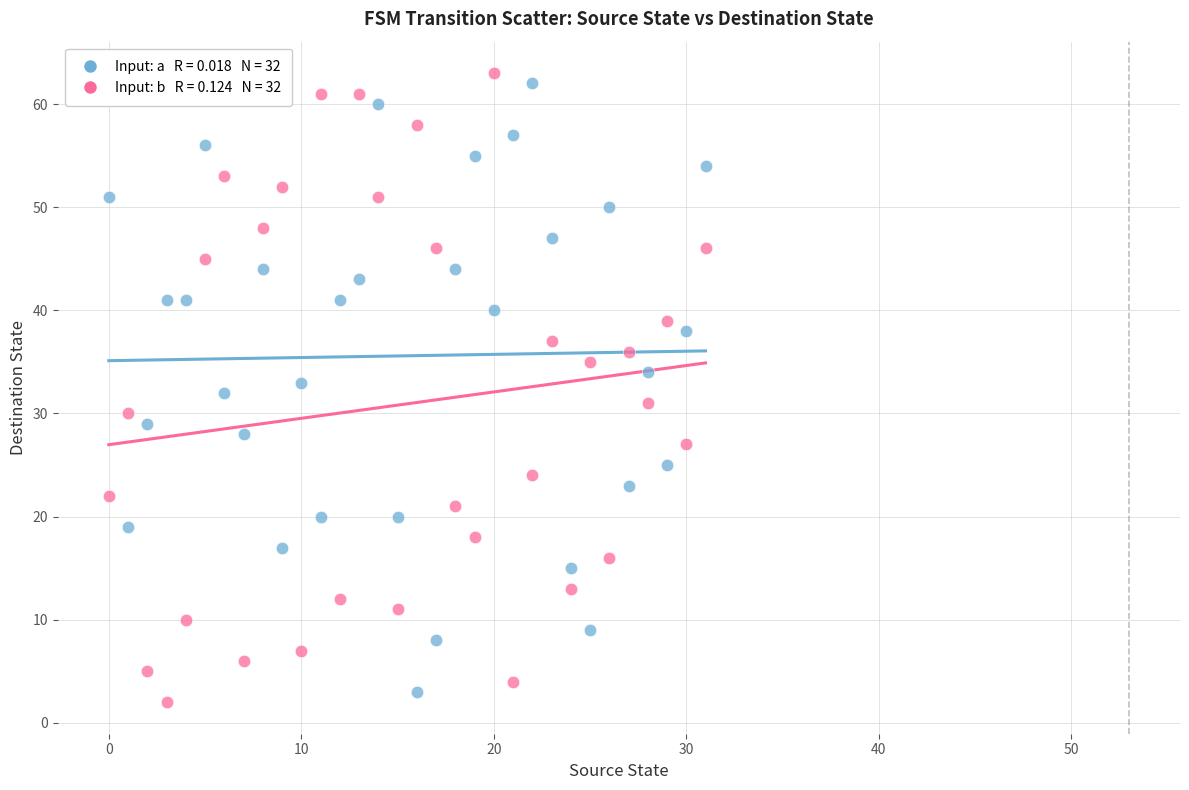

Across all data points, what is the range of Y values (max minus min)?

61